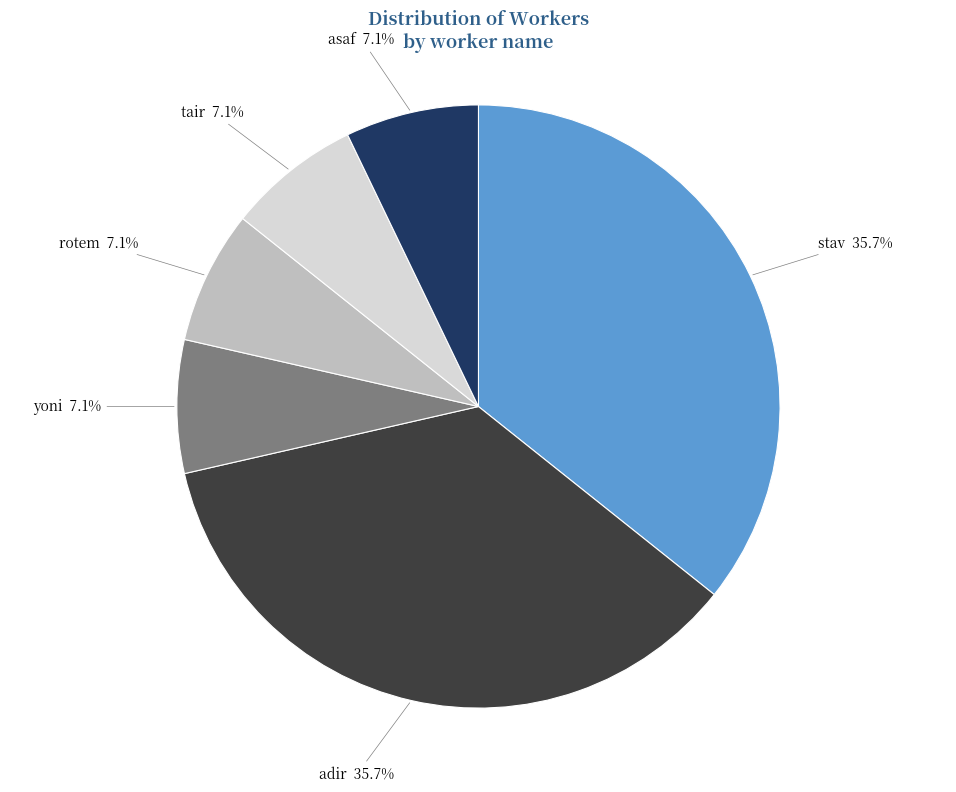

Is the sum of asaf and tair greater than half?

No